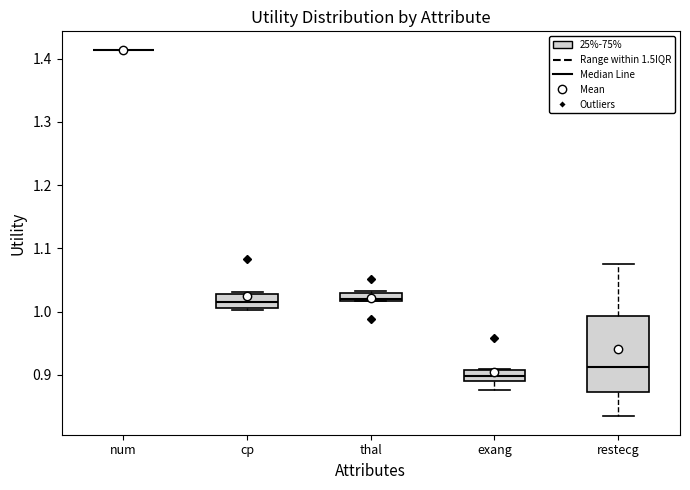

Which box is the tallest, from its lower edge to its upper edge?

restecg